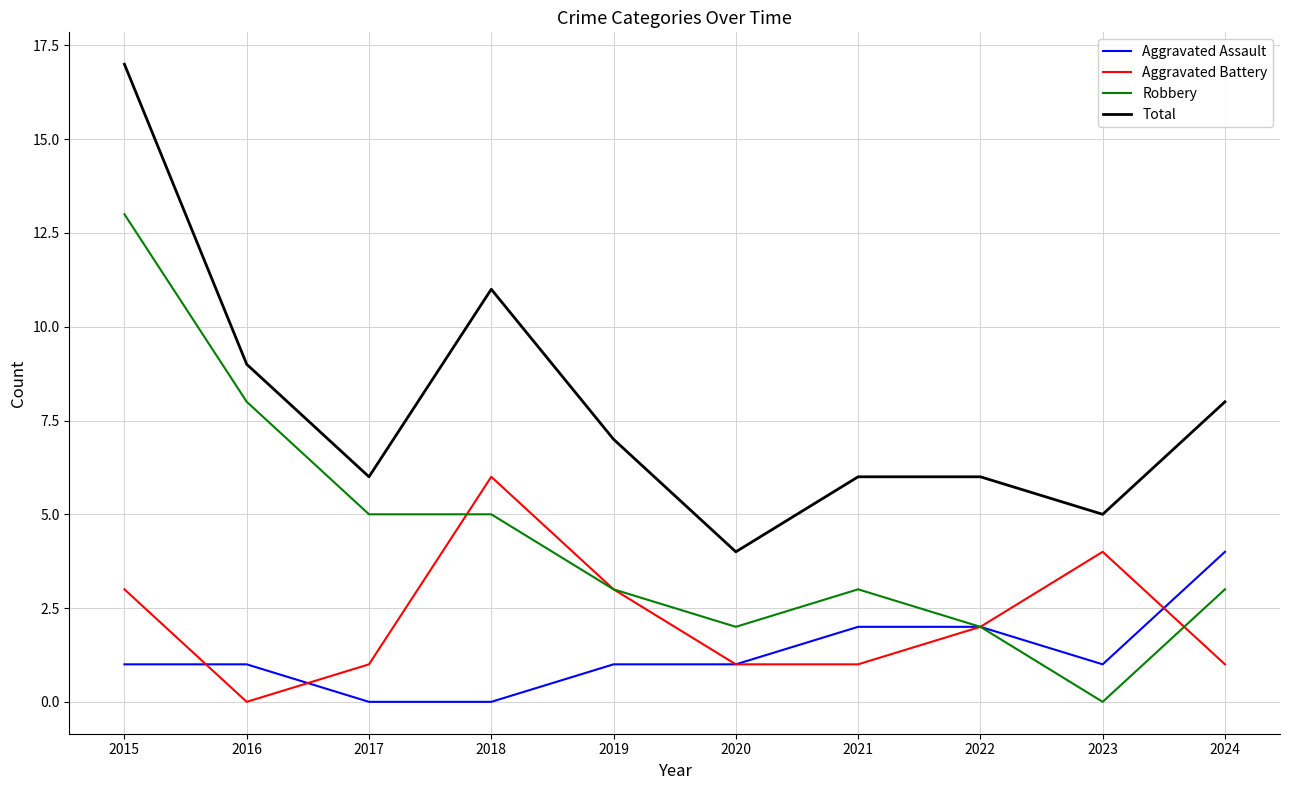

How many series are shown in this chart?

4